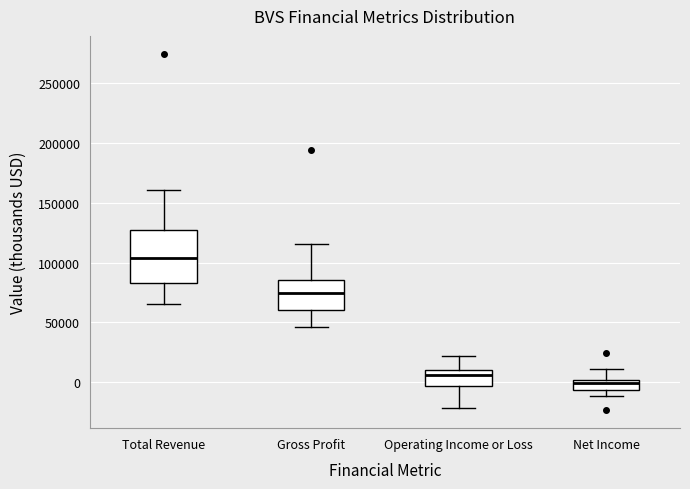

Reading left to right, transcribe this box plot: for each box, give where its median line is, the range the box spans, and where its two whiskers end, as read against the y-axis. The values are not printed on the chart, so give them approximately, as read against the axis.

Total Revenue: median 105000, box 85000 to 125000, whiskers 65000 to 160000
Gross Profit: median 75000, box 60000 to 85000, whiskers 45000 to 115000
Operating Income or Loss: median 5000, box -5000 to 10000, whiskers -20000 to 20000
Net Income: median 0 (just below the box's upper edge), box -5000 to 0, whiskers -10000 to 10000